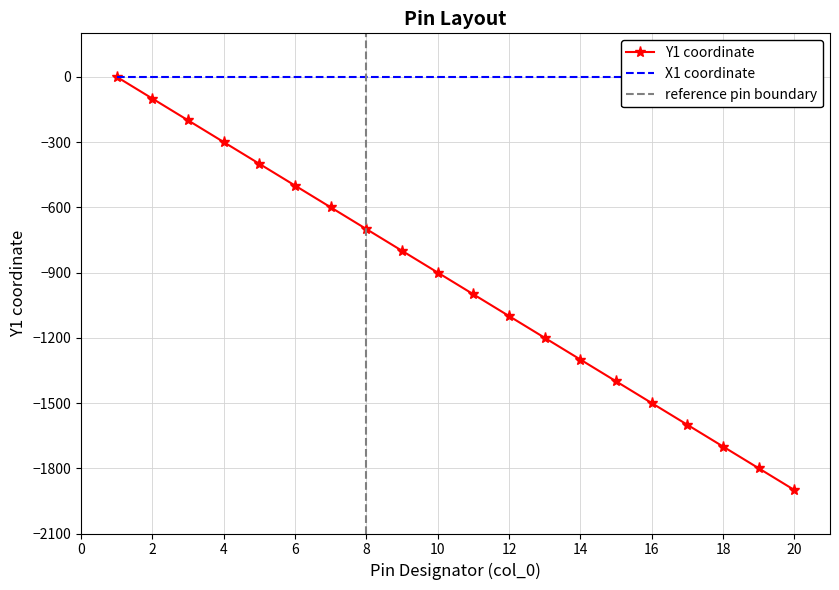

What is the difference between the second highest and minimum values in the Y1 series?

1800